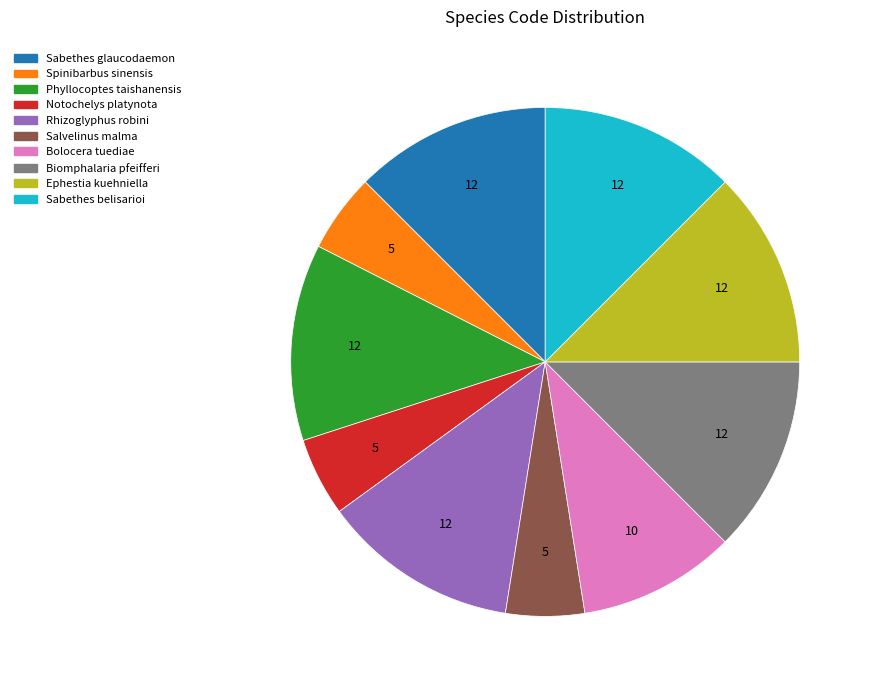

Is Phyllocoptes taishanensis the majority of the pie?

No